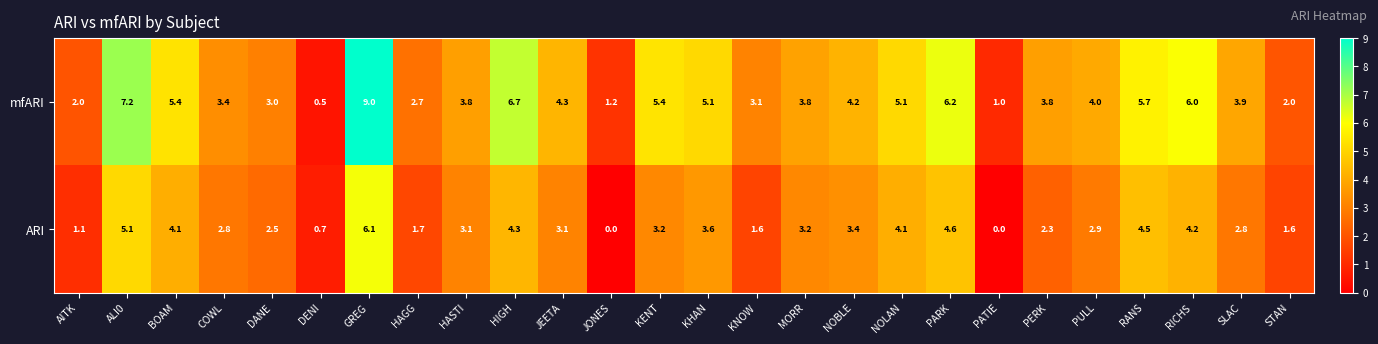

What is the total value across all series at KHAN?

8.7